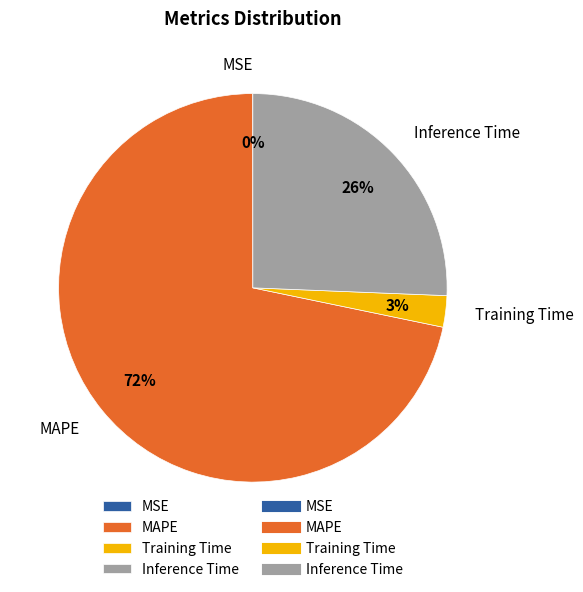

What is the majority slice?

MAPE